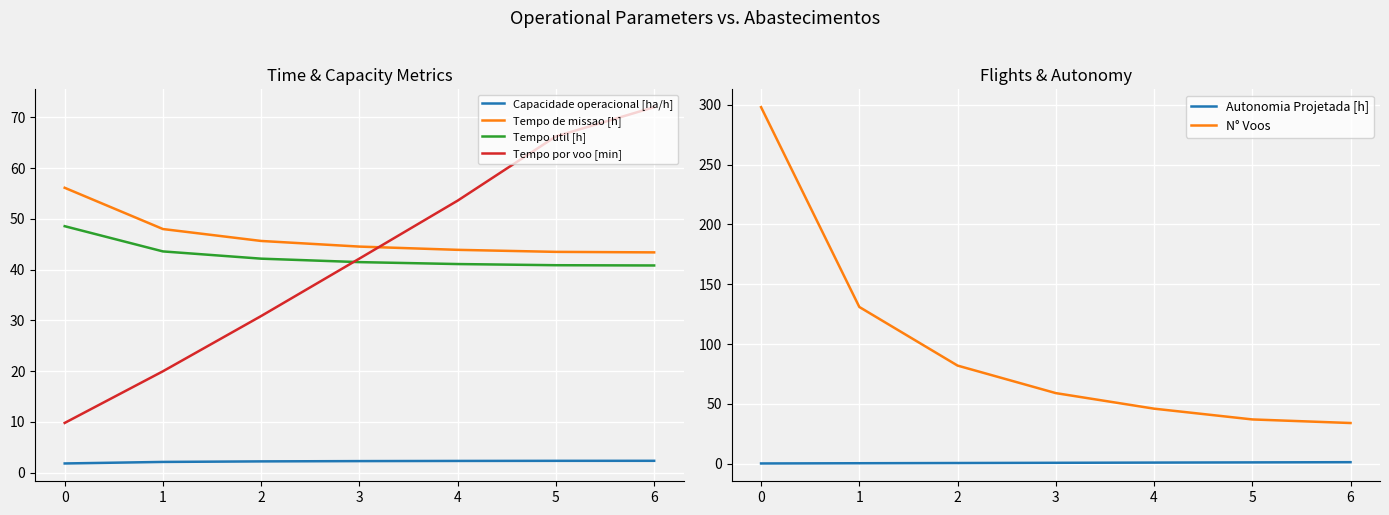

True or false: N° Voos and Tempo util [h] intersect in this chart.

True